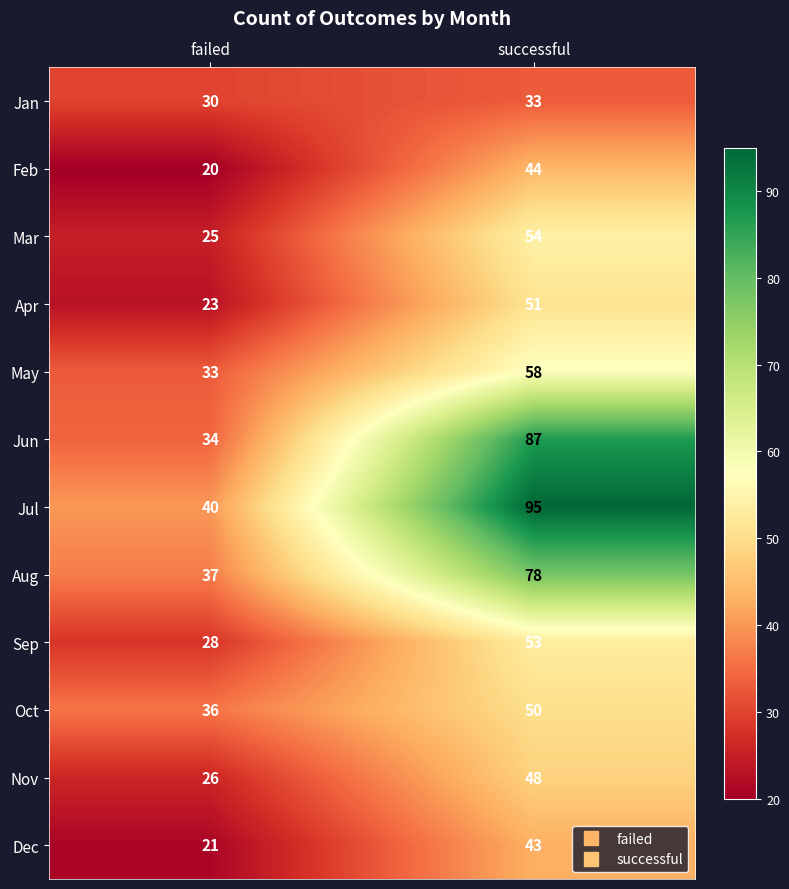

The value of Jul at successful is 53. True or false?

False